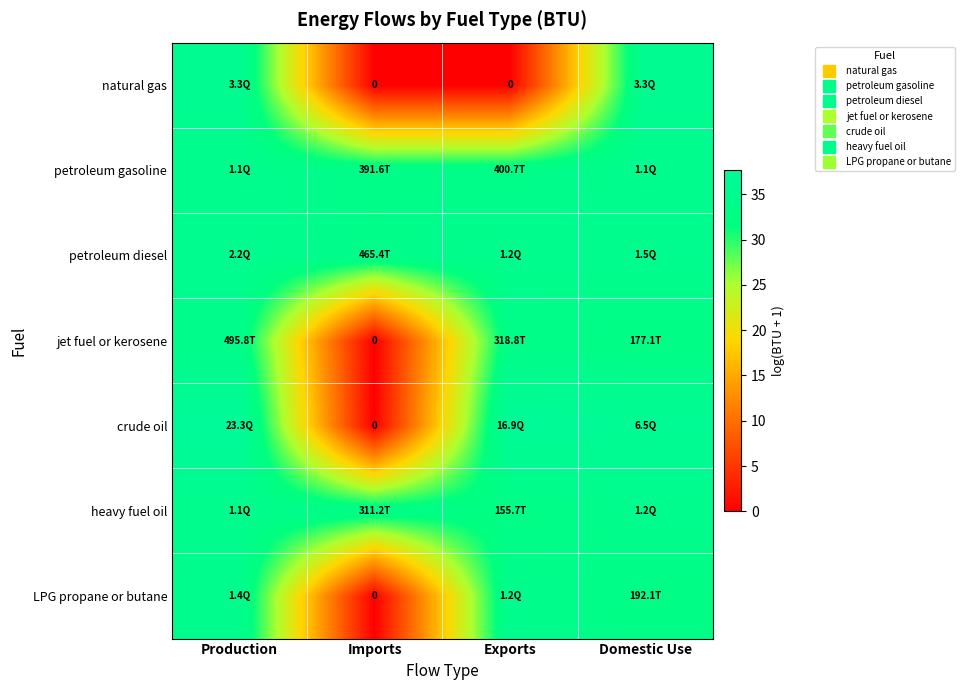

Is the value of natural gas at Domestic Use greater than the value of petroleum diesel at Imports?

Yes